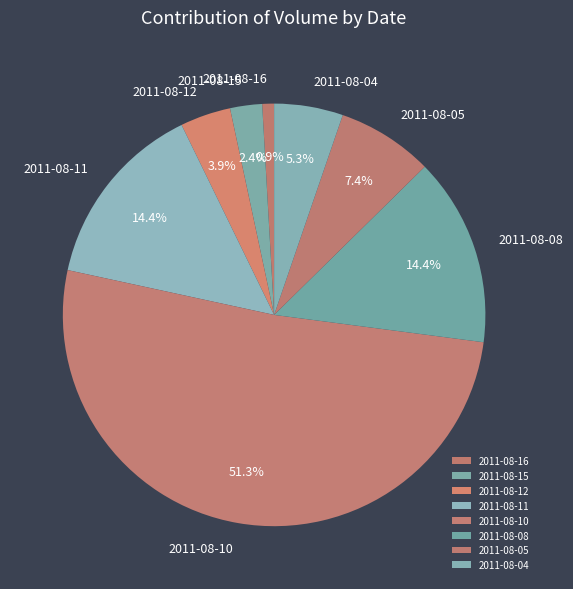

What percentage is NOT represented by 2011-08-10?

48.7%